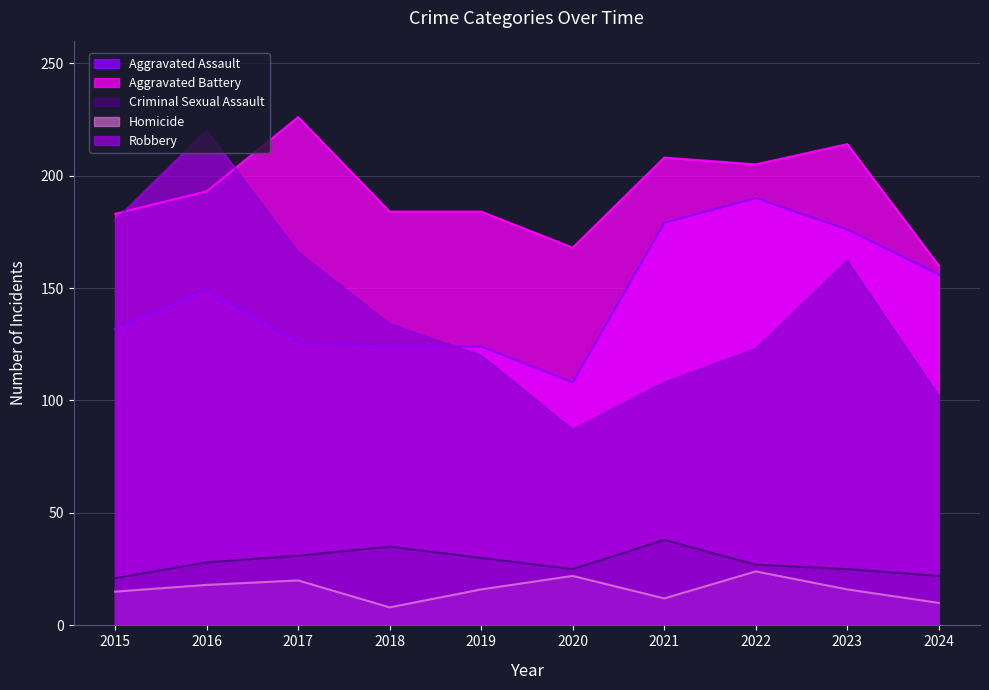

The value of Robbery at 2023 is 162. True or false?

True